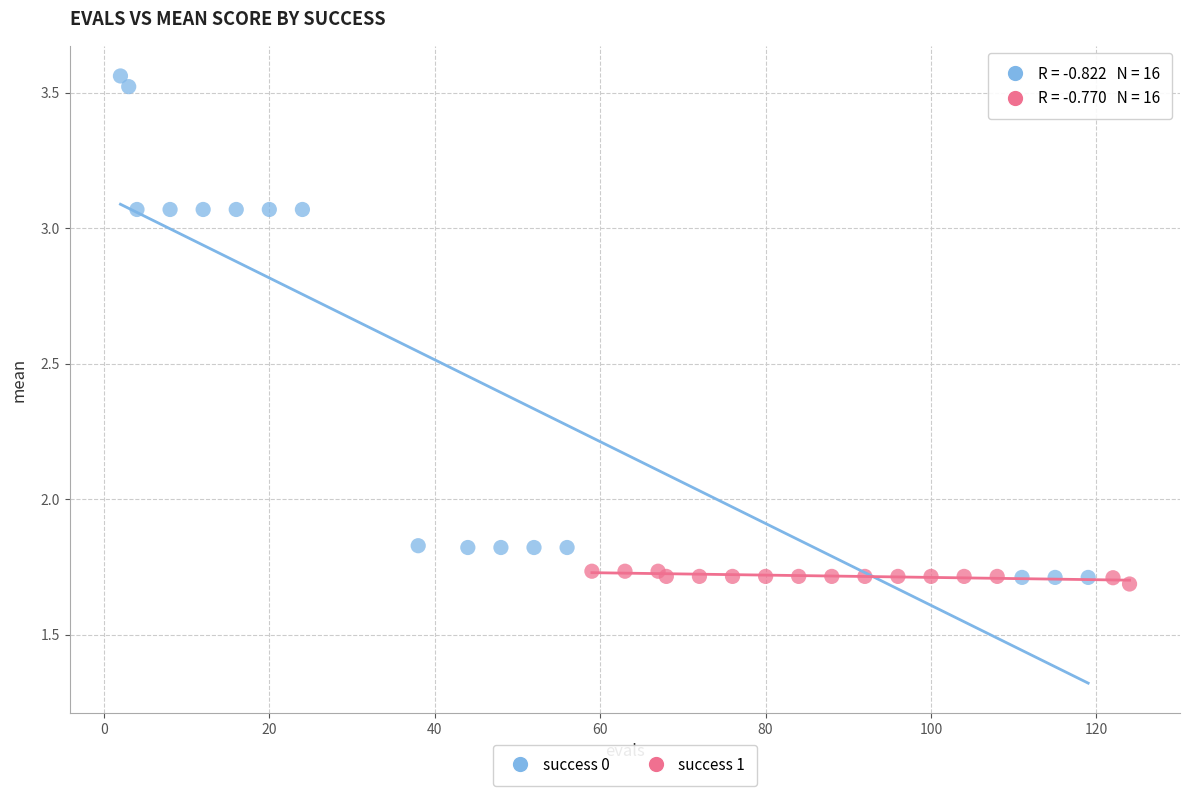

Which series contains the highest Y value?

success 0